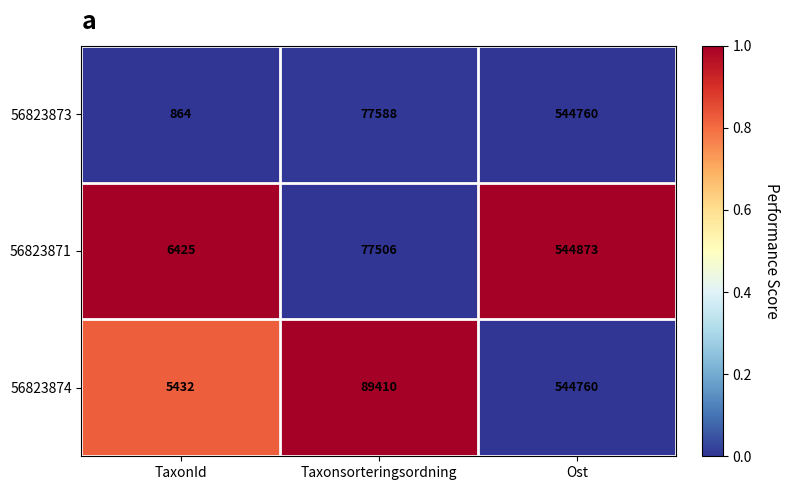

Which series has the widest spread of values?

56823873